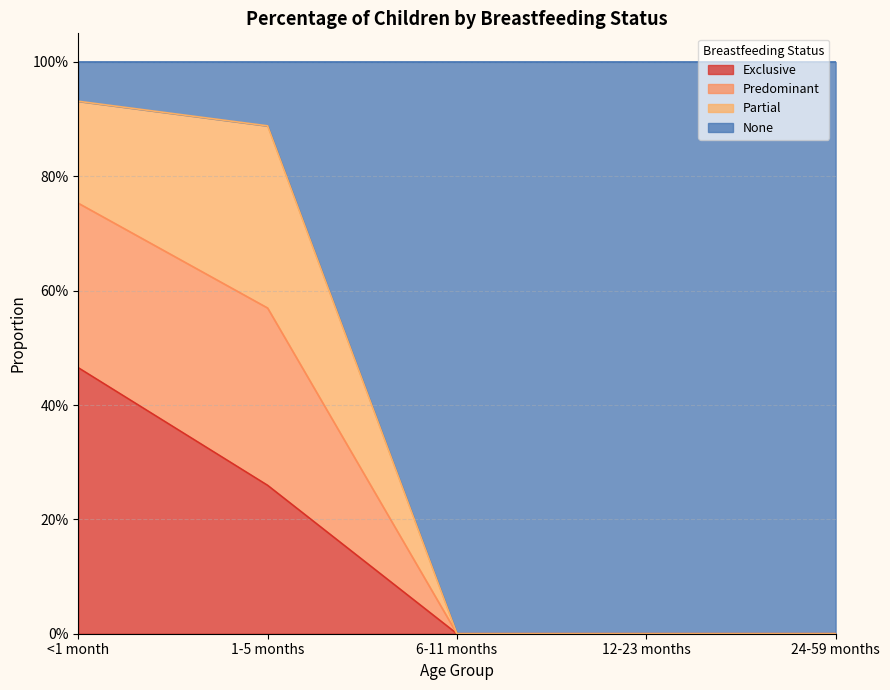

True or false: Exclusive has more than 2 points higher than both neighbors.

False